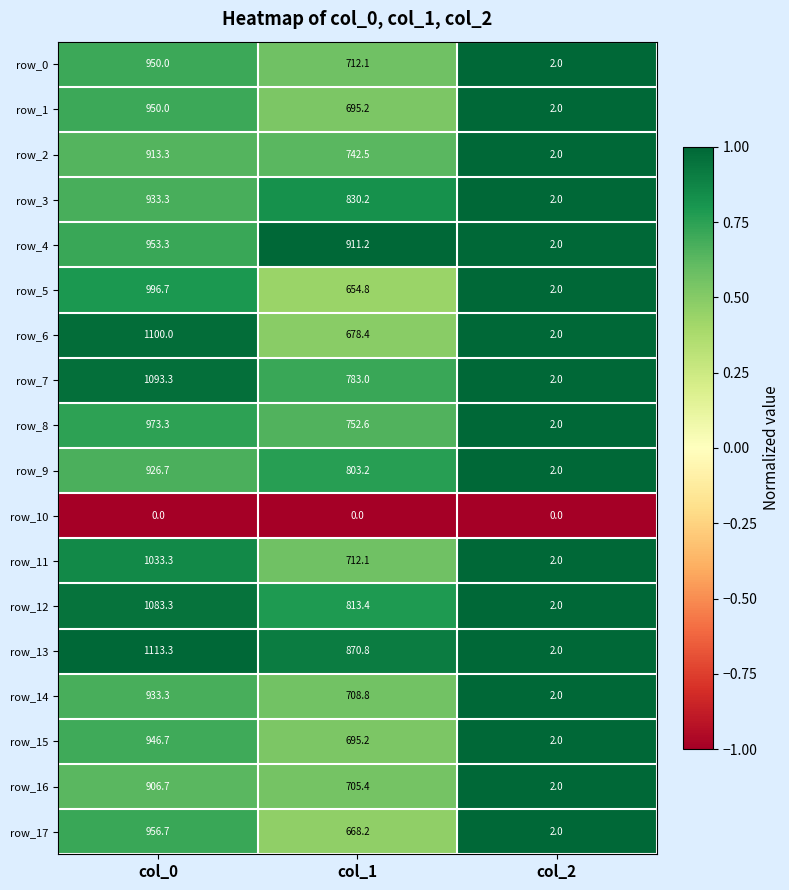

What value does the row_3 series have at col_2?

2.0